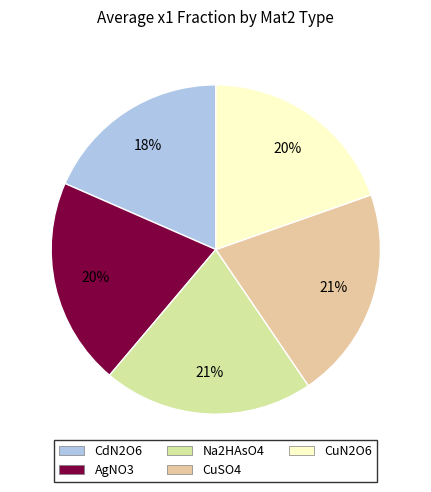

What percentage is the Na2HAsO4 slice, to the nearest percent?

21%